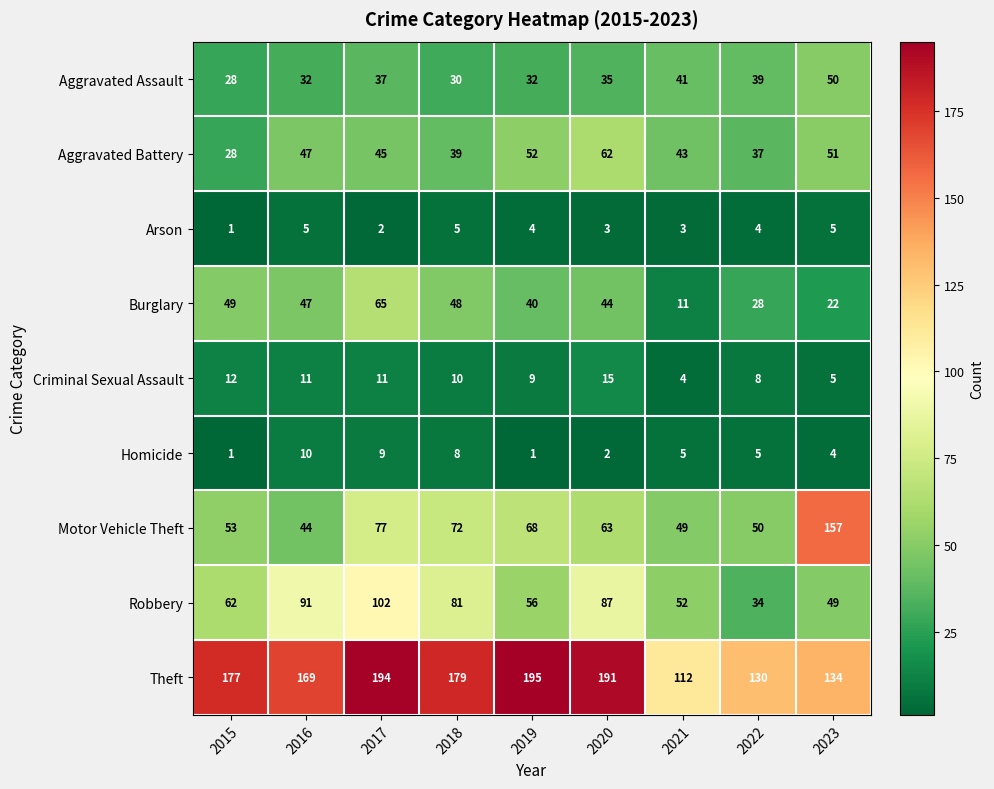

At which category is the sum across all series the highest?

2017